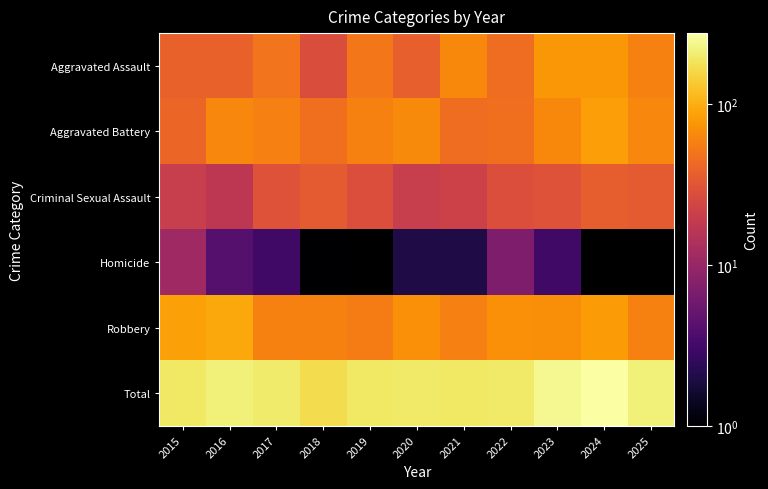

What is the sum of the Homicide values at 2022 and 2023?

10.0